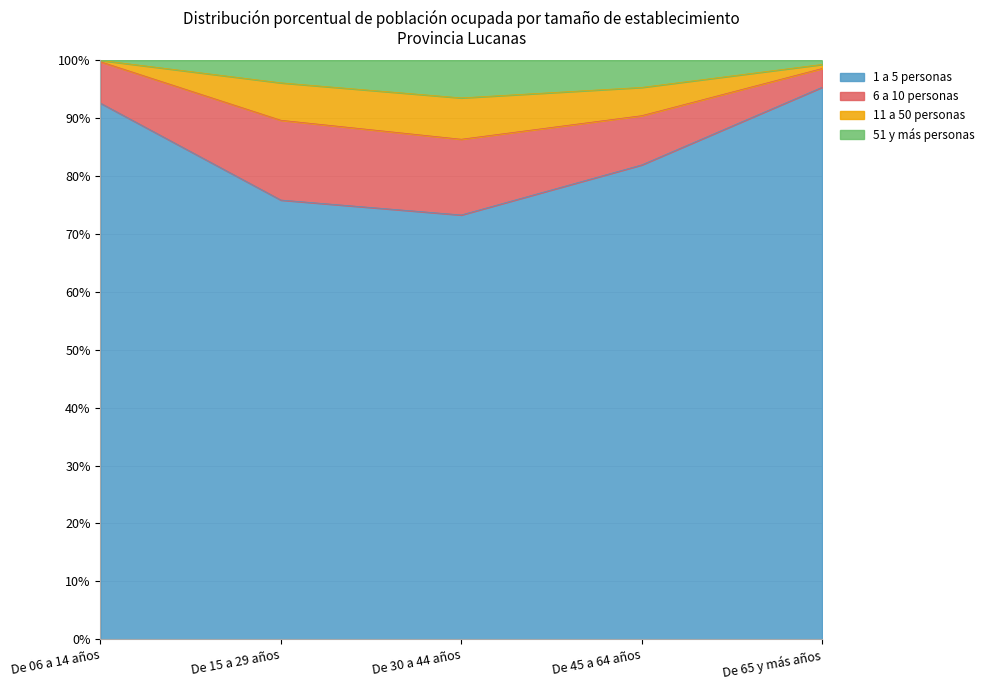

At which label does 1 a 5 personas reach its peak?

De 65 y más años